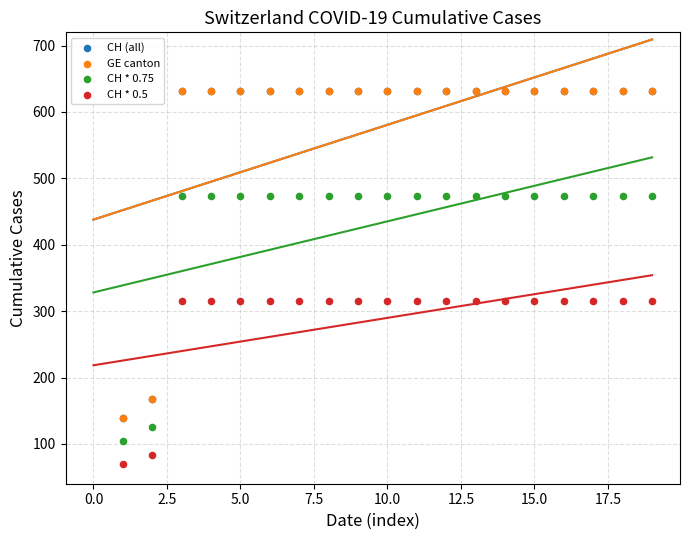

Which series has the widest spread of Y values?

CH (all)